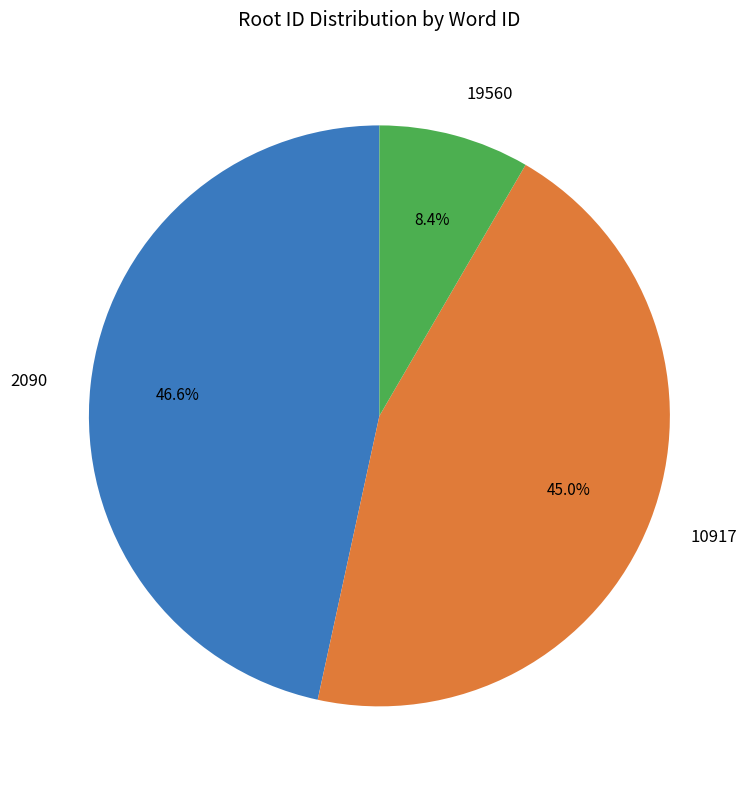

What percentage is the 2090 slice, to the nearest percent?

47%